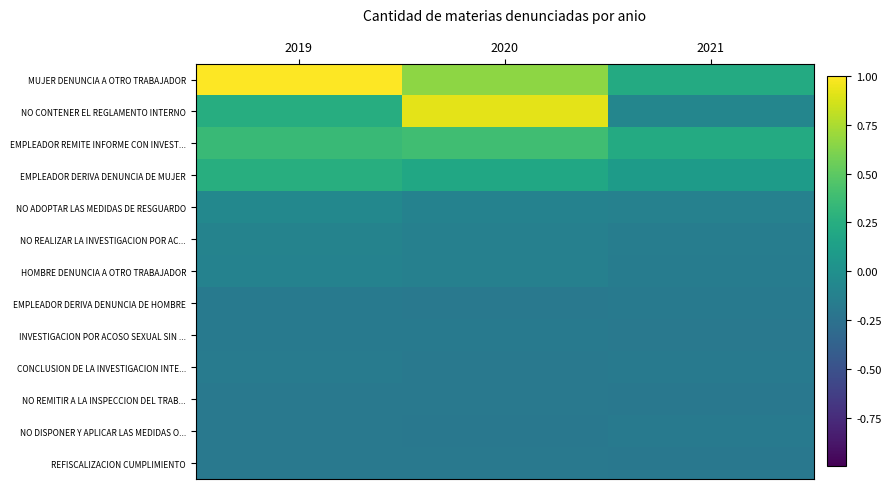

Which category has the lowest value across all series?

2020